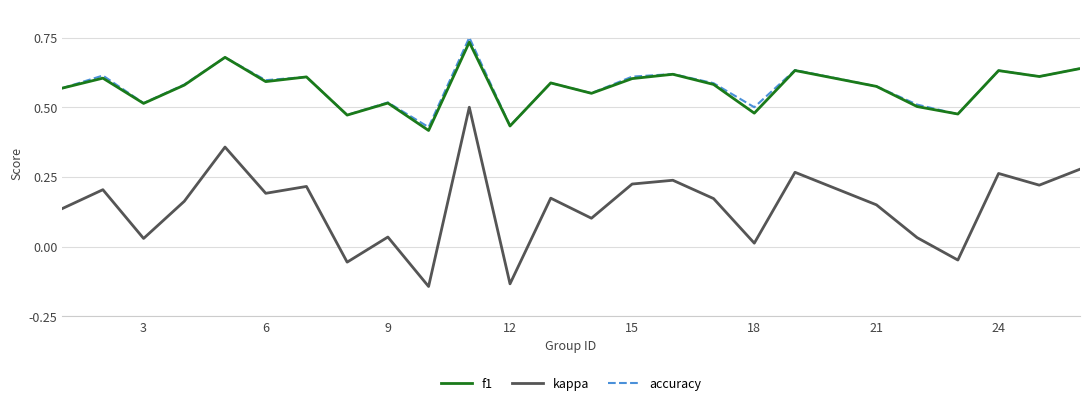

True or false: kappa has more than 0 interior local peaks.

True